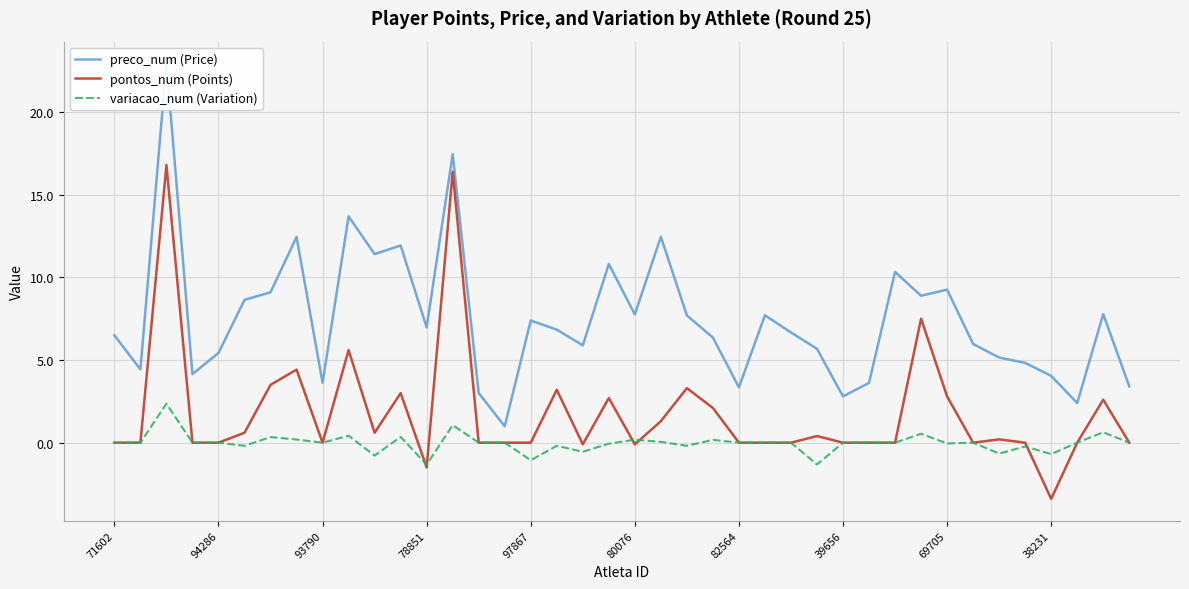

True or false: preco_num (Price) has a value of 9.3 at 71602.

False